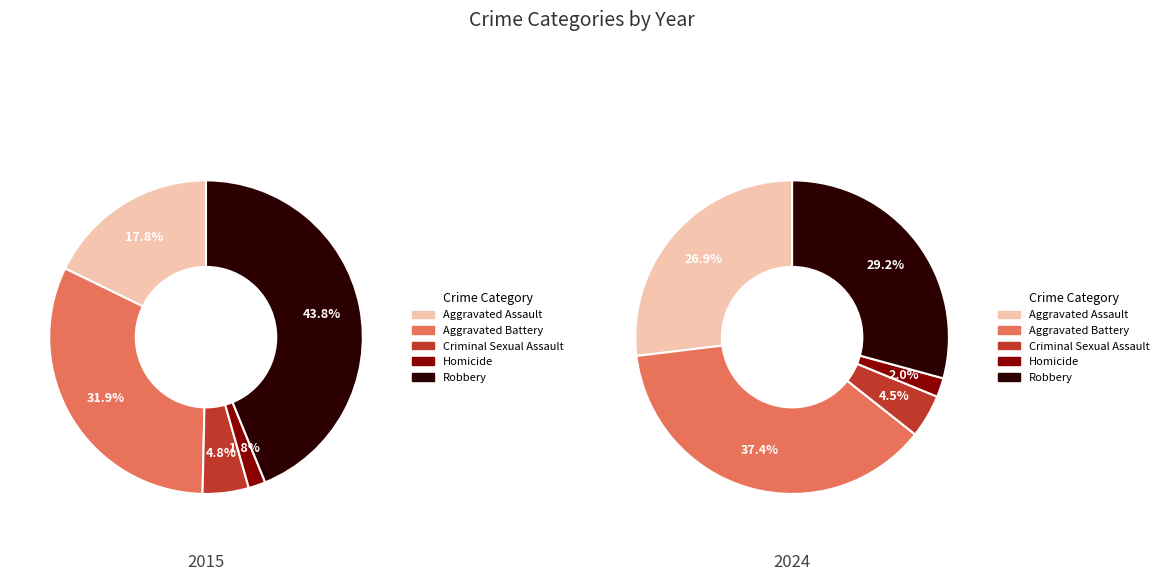

Which category has the biggest portion of the pie?

Robbery